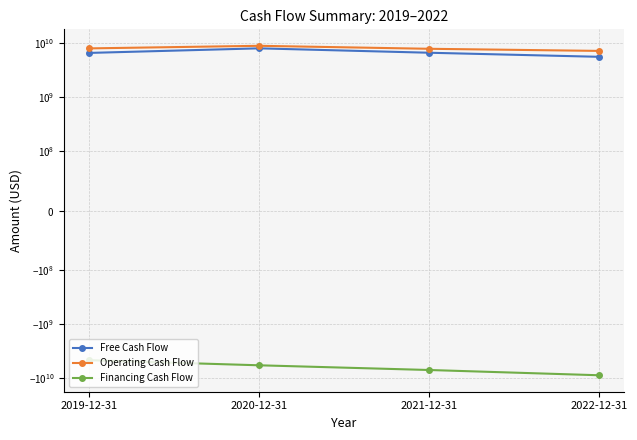

Is it true that Financing Cash Flow equals -4667000000 at 2019-12-31?

True